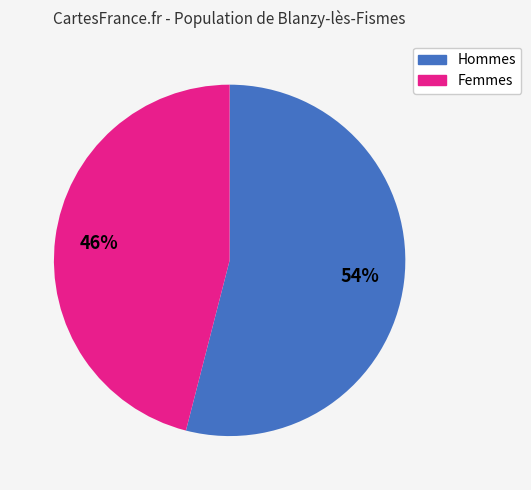

Rank the categories by value from highest to lowest.

Hommes, Femmes